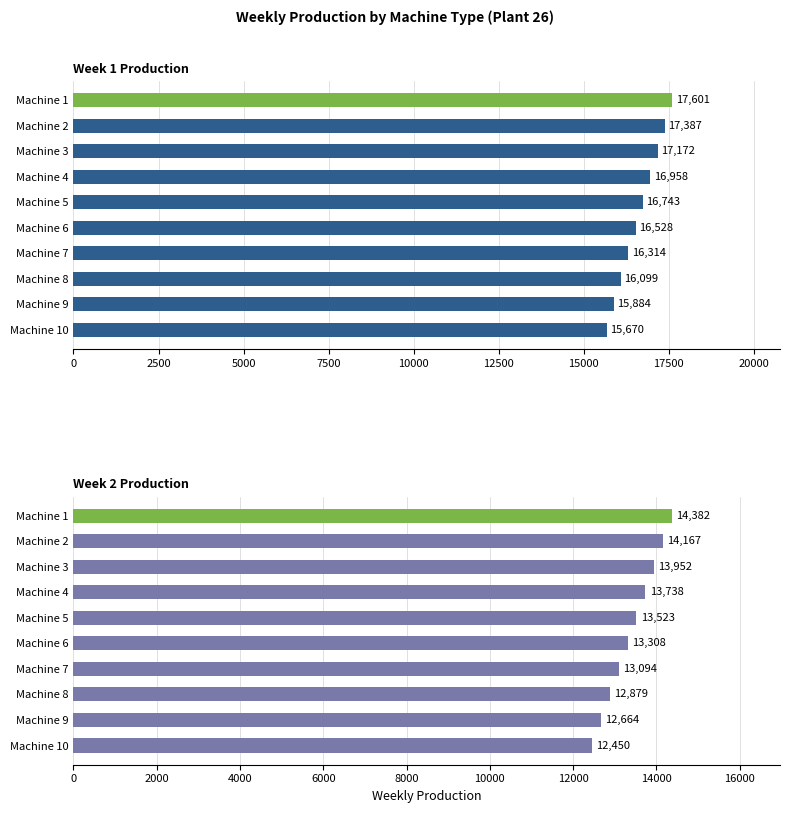

What is the average value of the Week 1 Production series?

16636